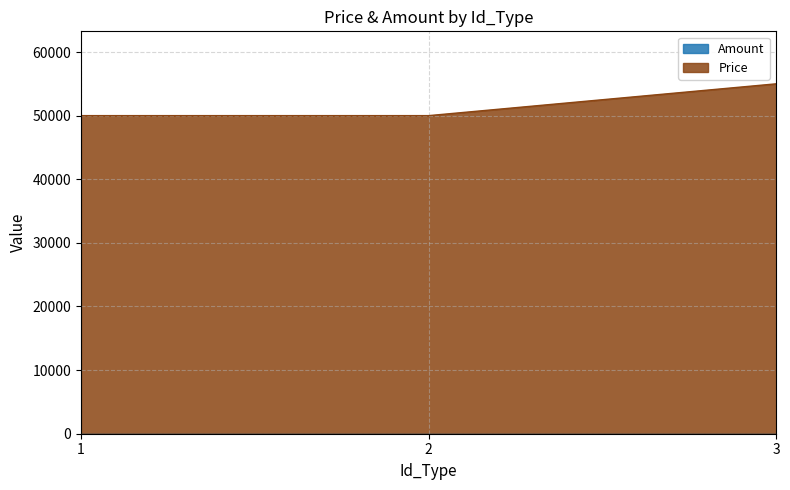

What is the difference between the maximum and minimum values?

5000